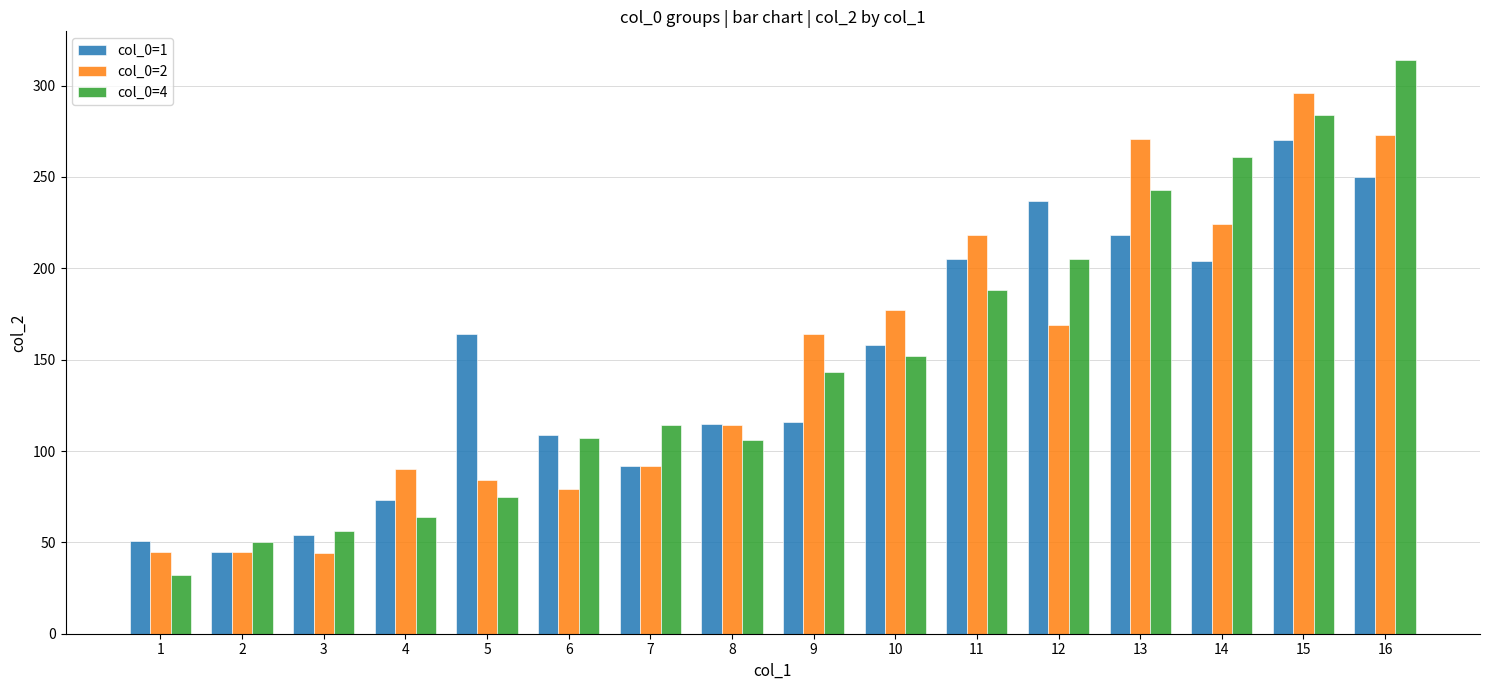

What value does the col_0=2 series have at 4?

90